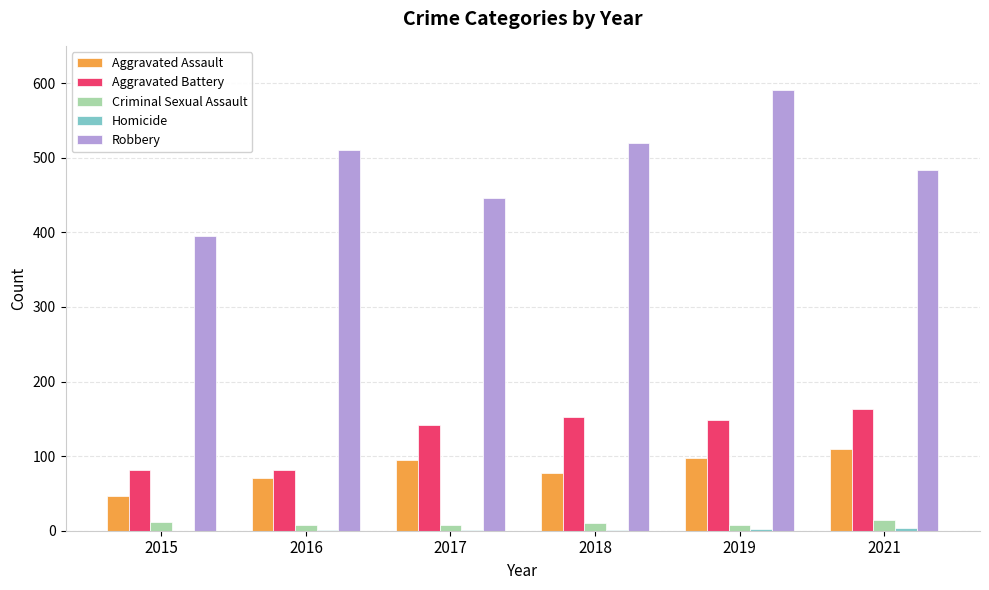

What is the sum of all Robbery values?

2946